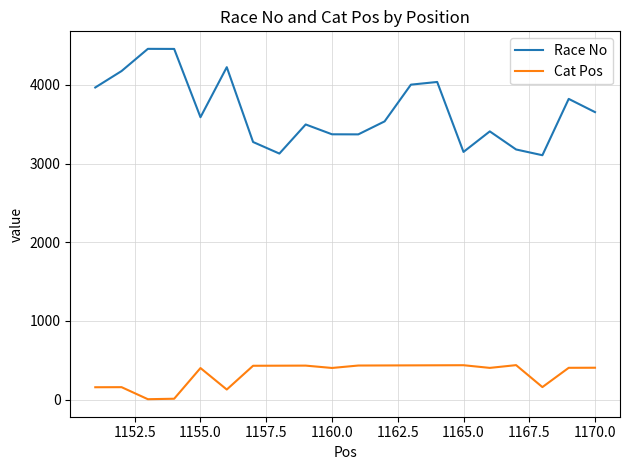

Rank the series by their average value, from highest to lowest.

Race No, Cat Pos